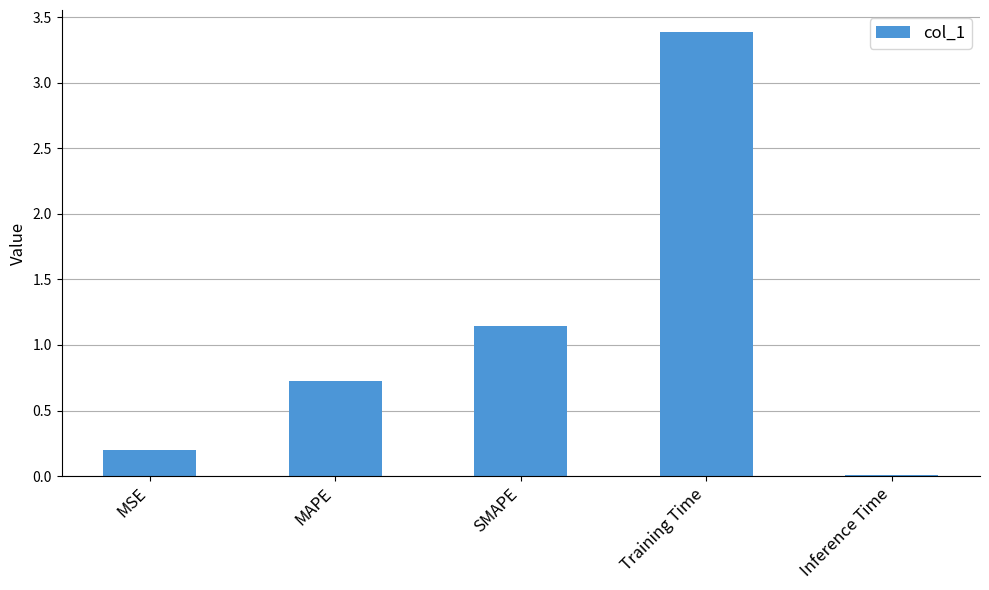

Between SMAPE and Inference Time, which is larger?

SMAPE